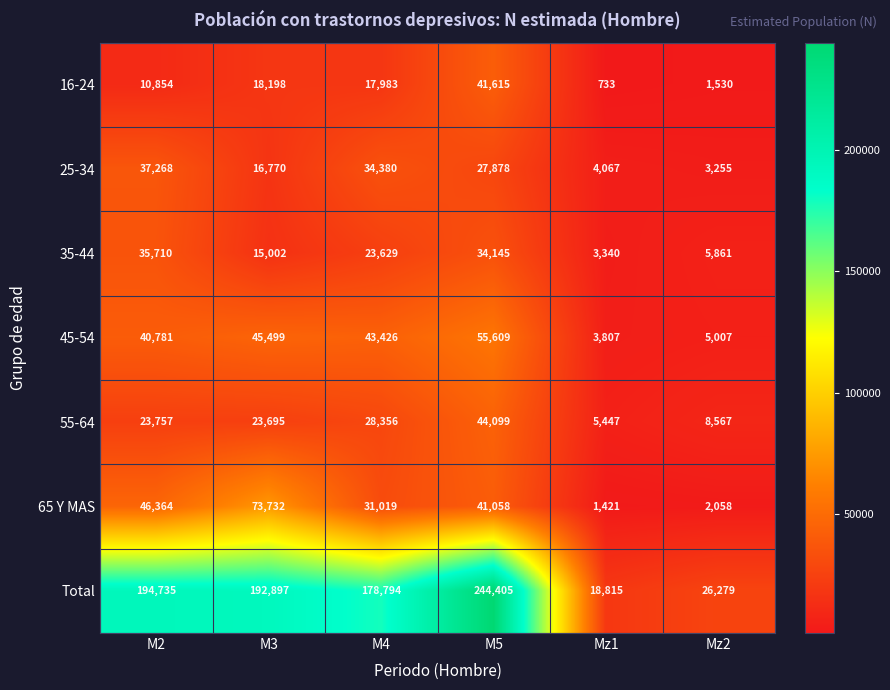

Which category has the lowest value across all series?

Mz1